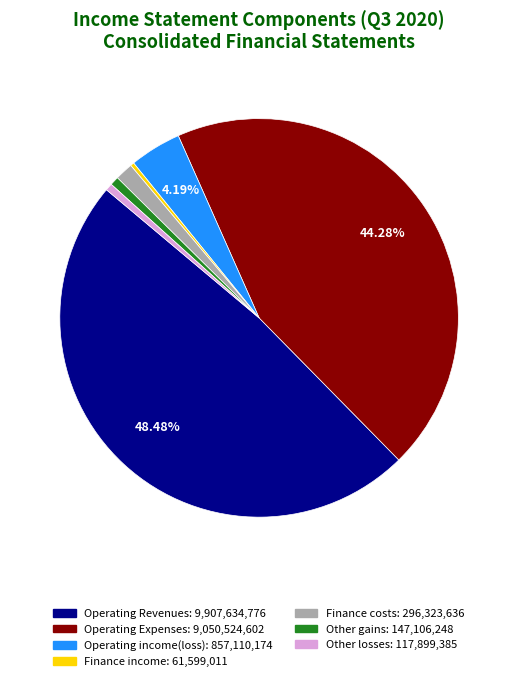

To the nearest percent, what is the combined percentage of Operating income(loss) and Finance income?

4%